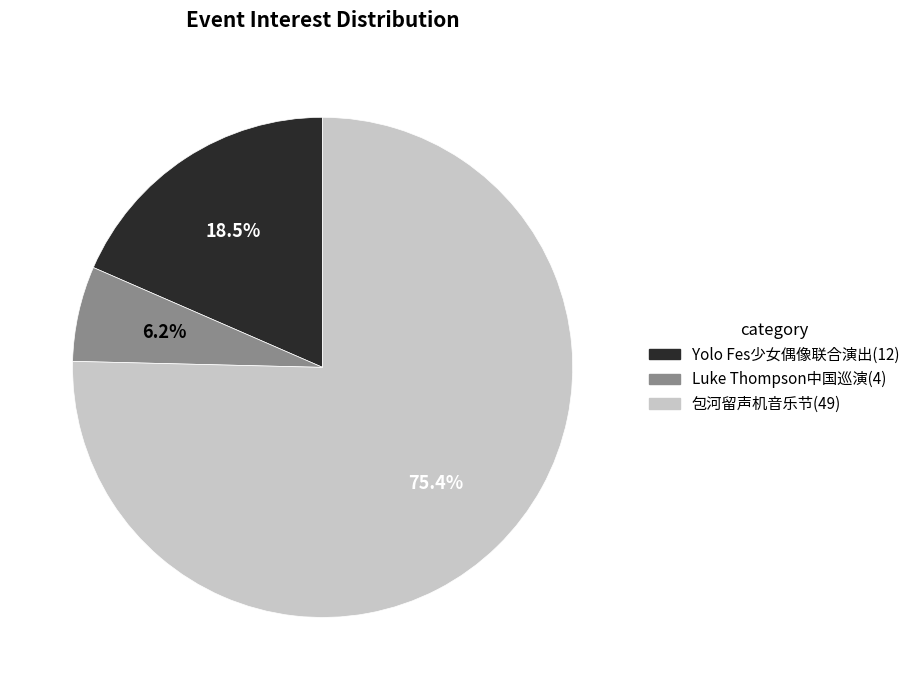

Does any single category account for the majority?

Yes